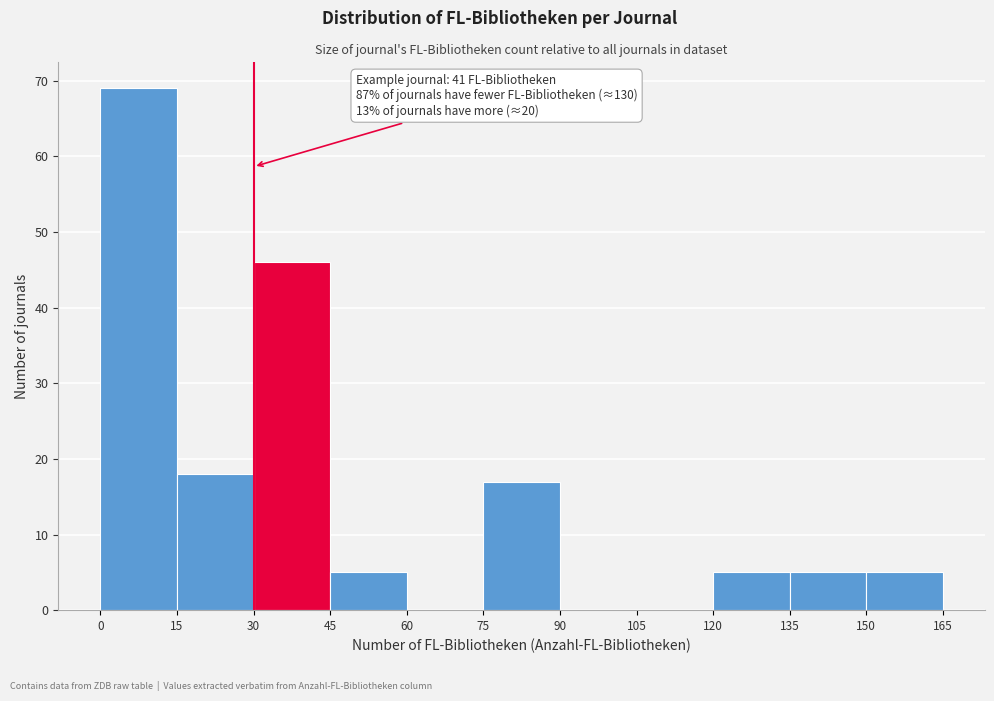

Which range on the x-axis has the tallest bar?

0 to 15